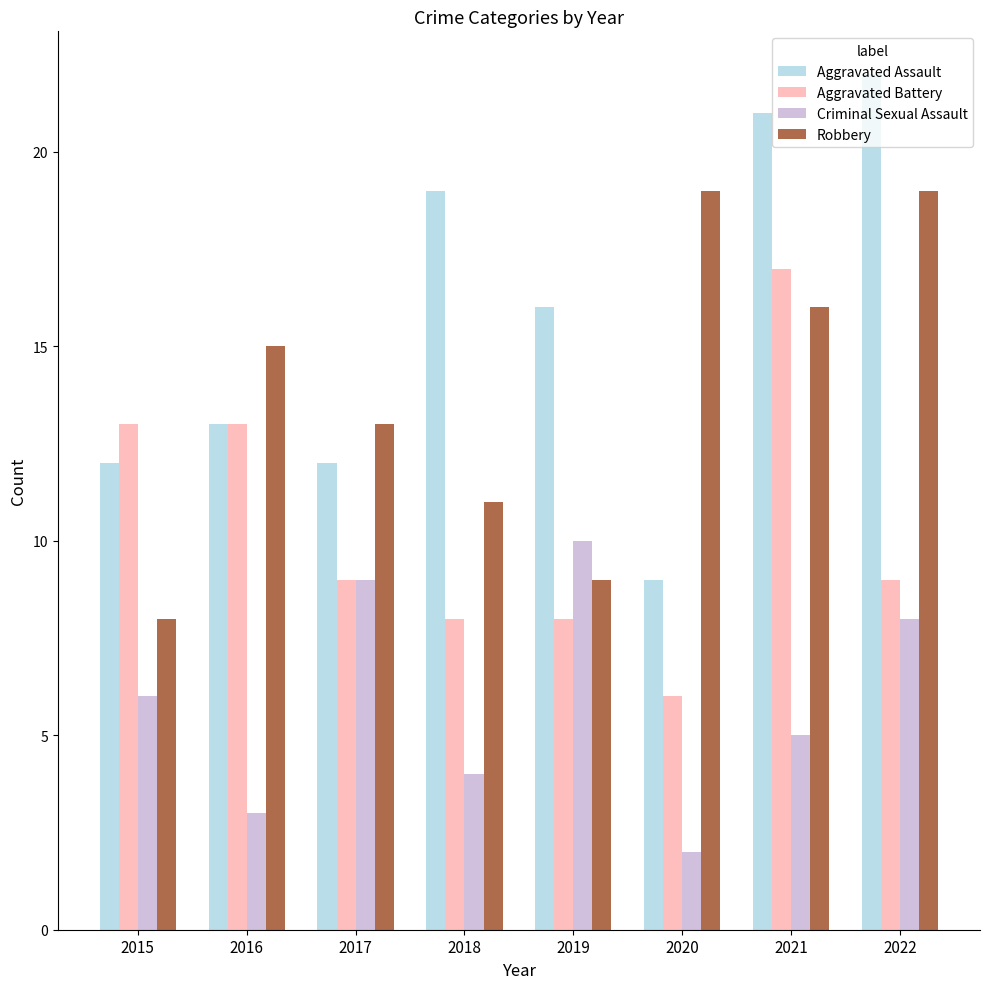

How many bars are there in total?

32